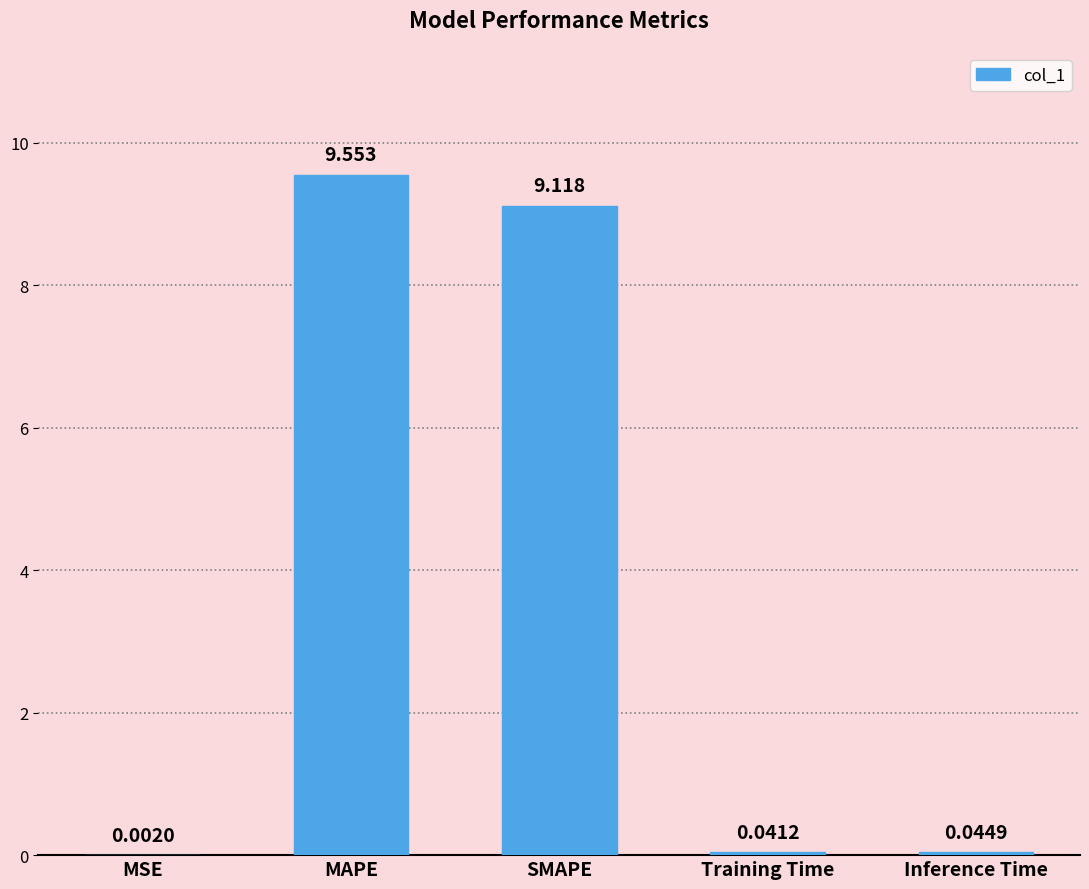

Which has a higher value, Inference Time or MAPE?

MAPE